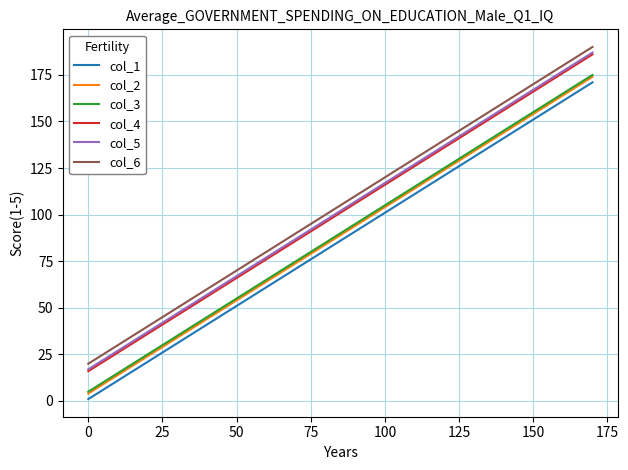

What is the difference between the second highest and second lowest values in the col_1 series?

166